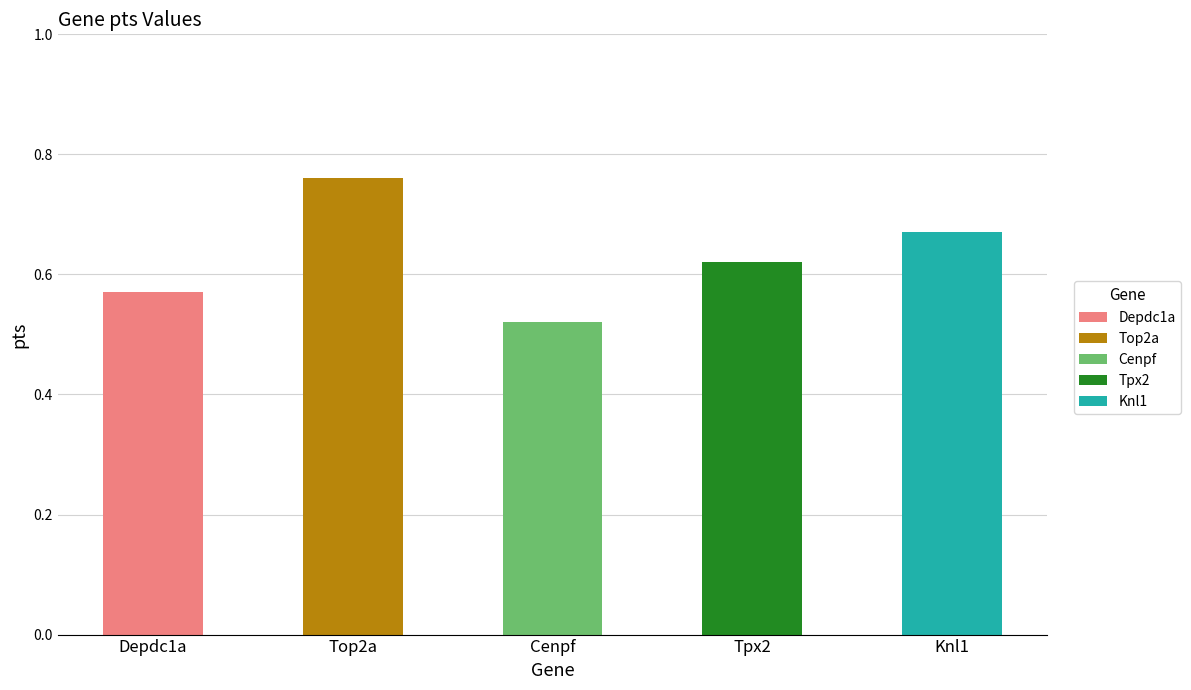

What is the approximate value at Cenpf?

0.5